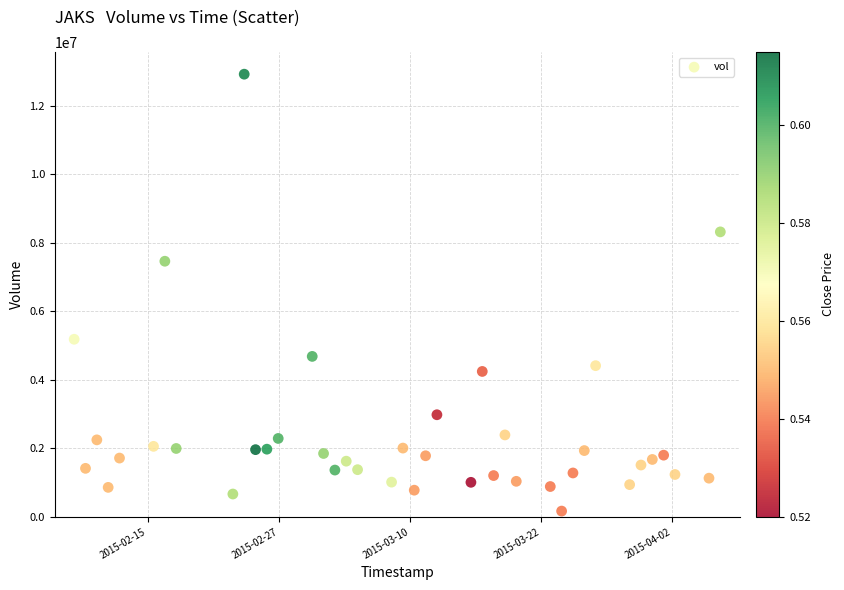

What is the range of Y values (max minus min)?

12748000